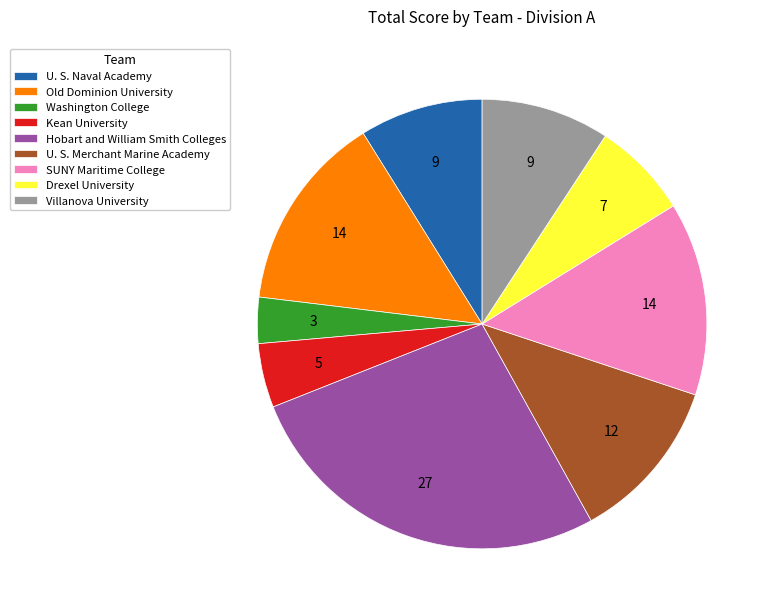

What is the ratio of the value at Drexel University to the value at U. S. Naval Academy?

0.8